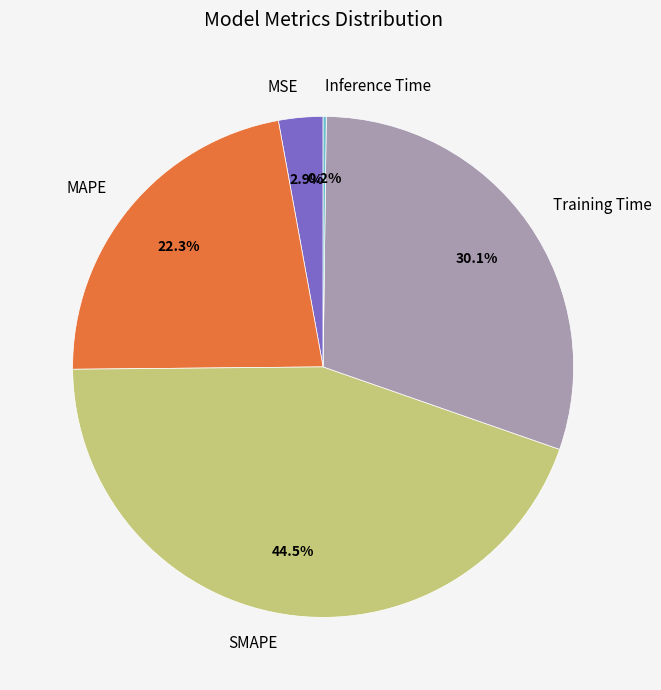

What portion of the pie excludes Training Time?

69.9%